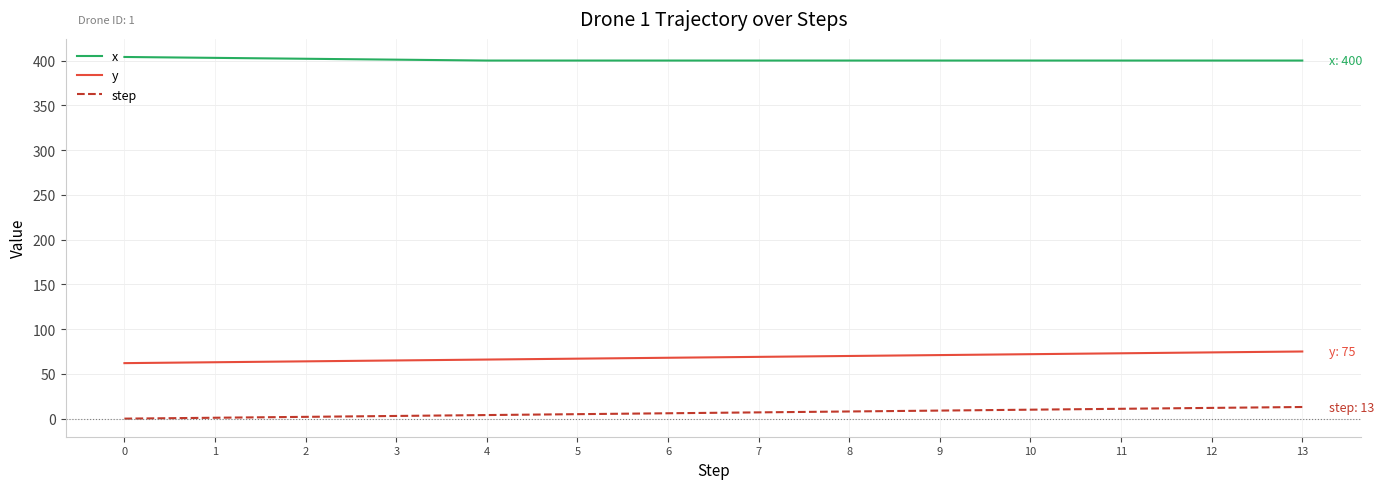

Is it true that step equals 9 at 9?

True